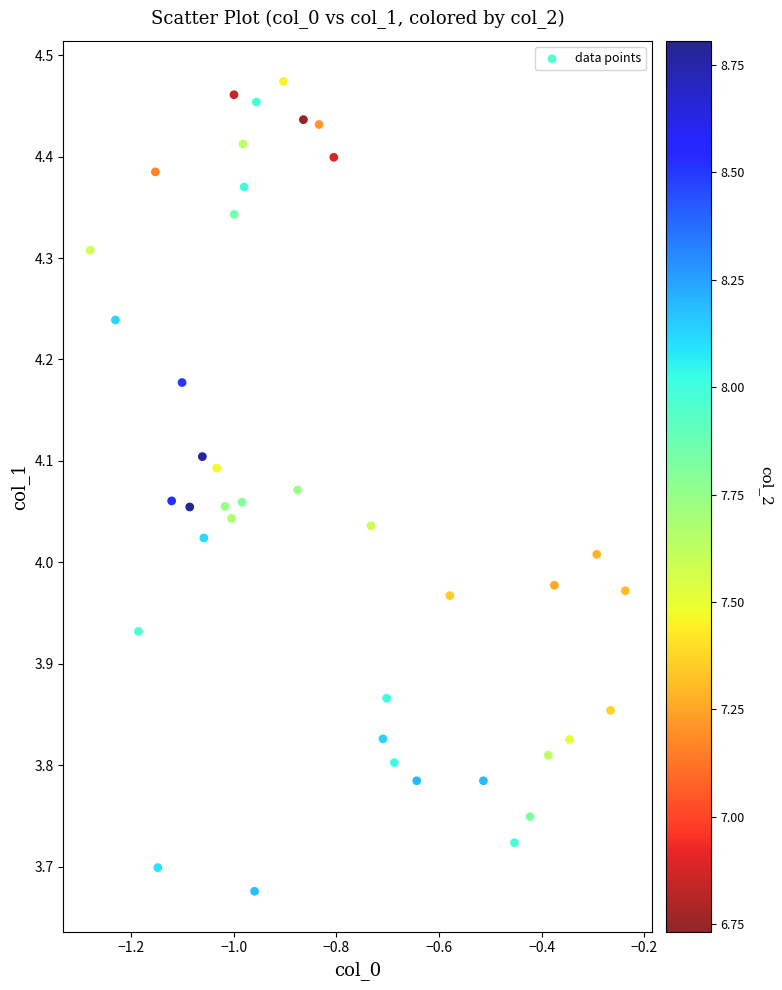

What is the range of X values (max minus min)?

1.0